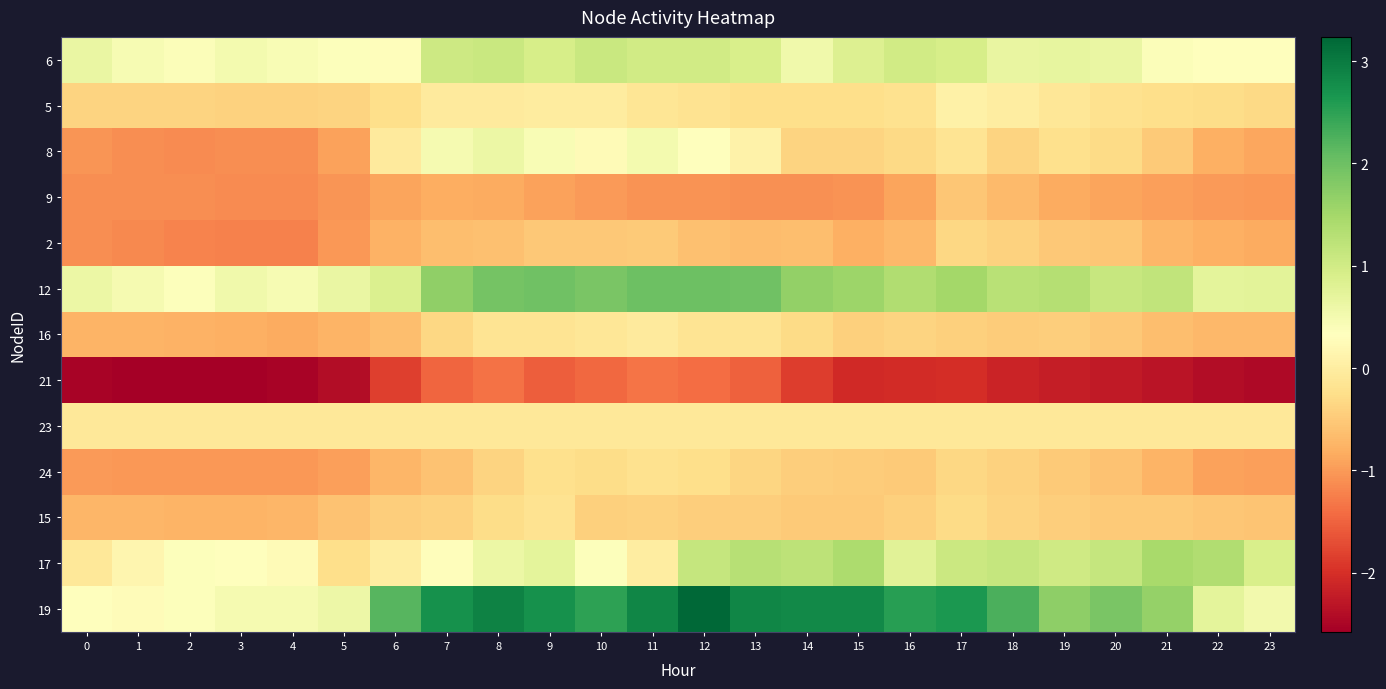

What is the total value across all series at 18?

0.3